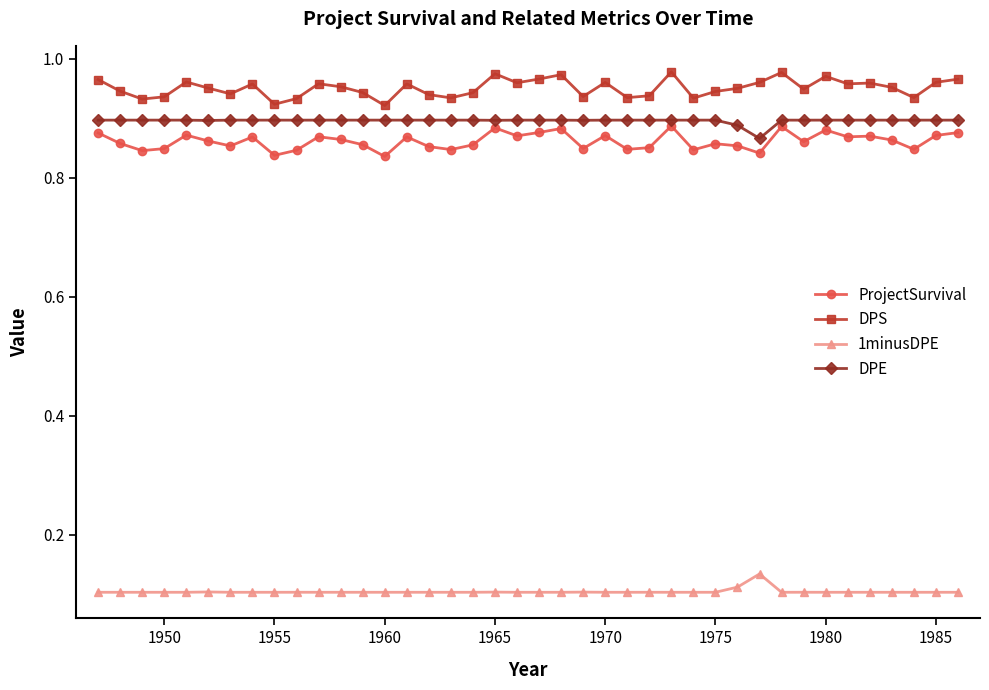

Which series has the largest total across all categories?

DPS